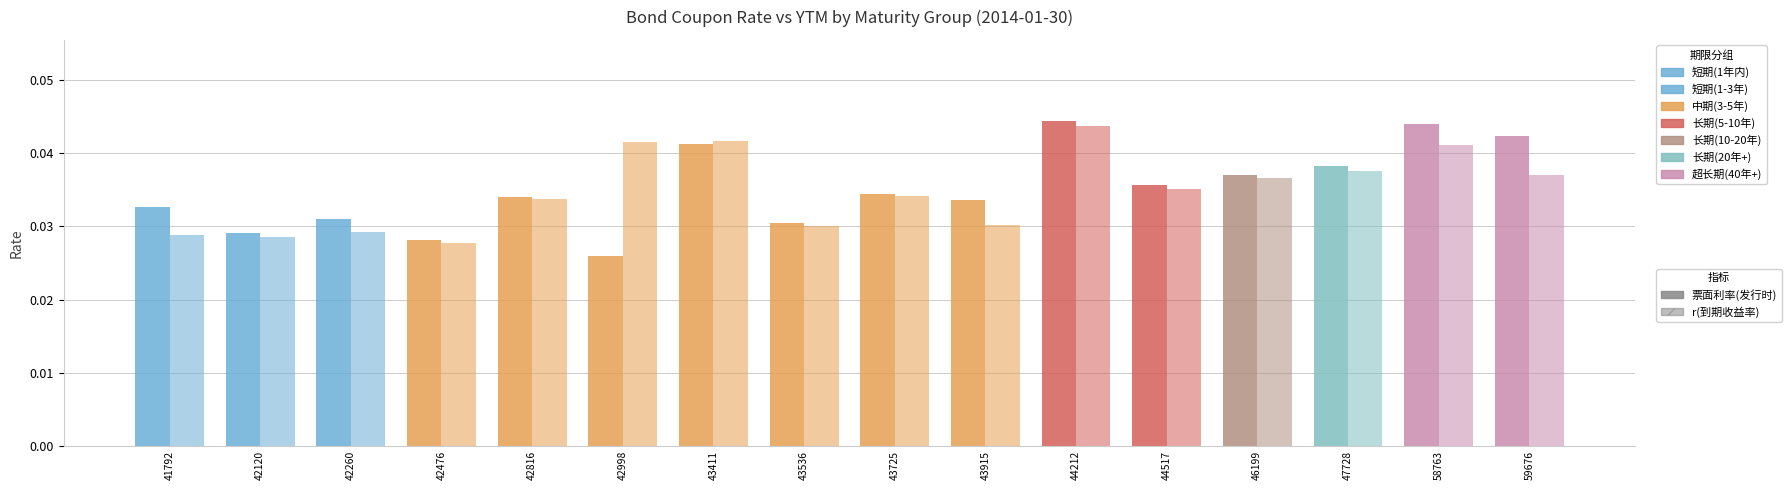

Is the value of r(到期收益率) at 43725 greater than the value of 票面利率(发行时) at 46199?

No